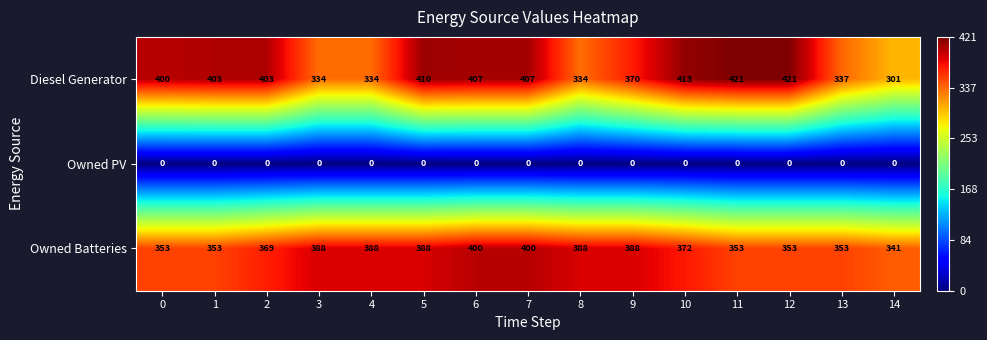

What is the maximum value for Diesel Generator?

421